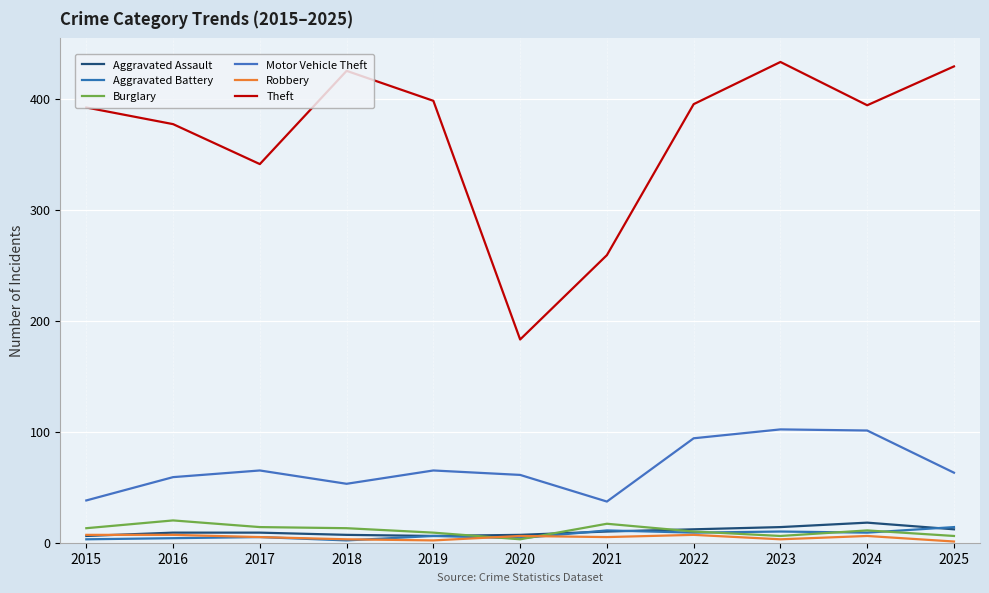

Where is Motor Vehicle Theft nearest to the value 69?

2017